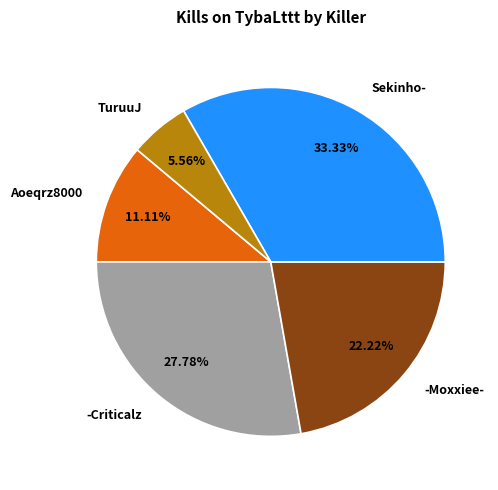

What is the ratio of the value at -Moxxiee- to the value at TuruuJ?

4.0